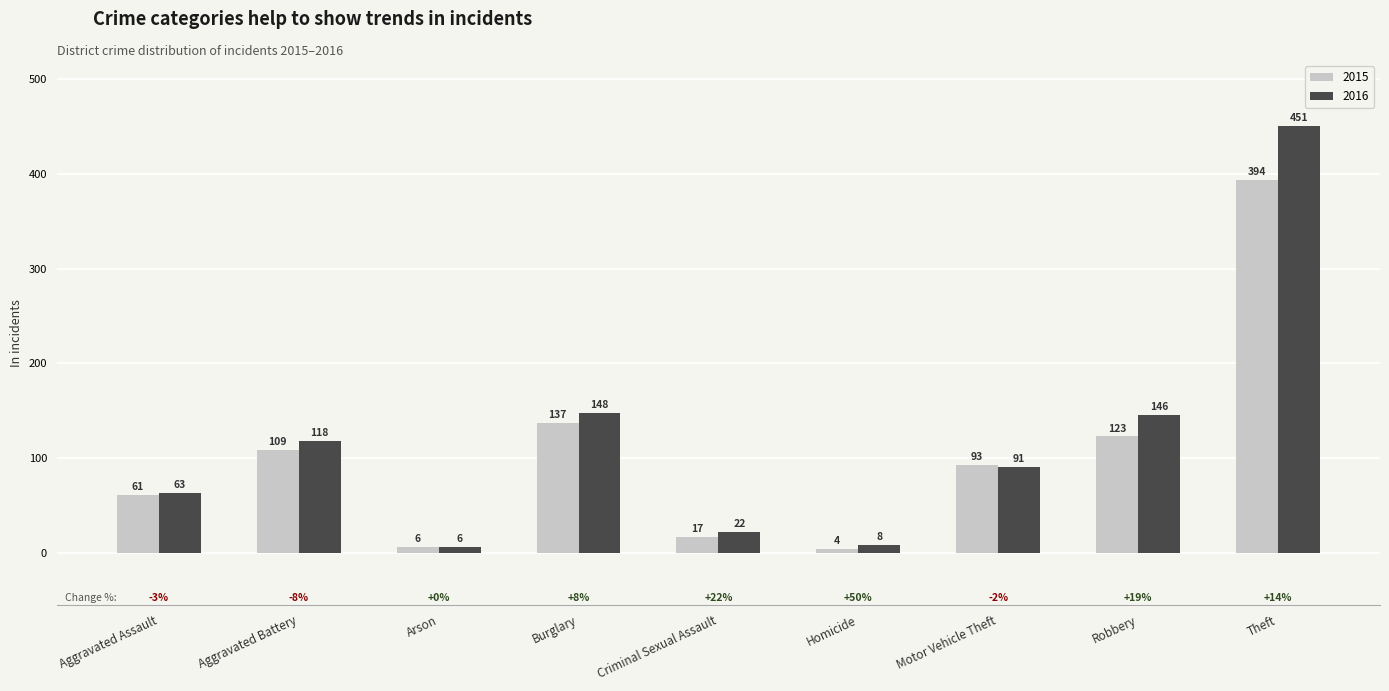

The value of 2016 at Criminal Sexual Assault is 22. True or false?

True